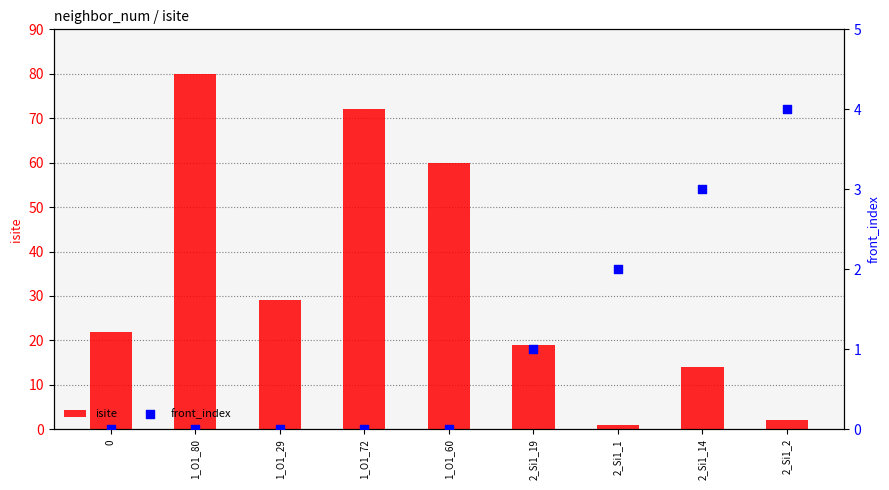

What is the total value across all series at 2_Si1_2?

6